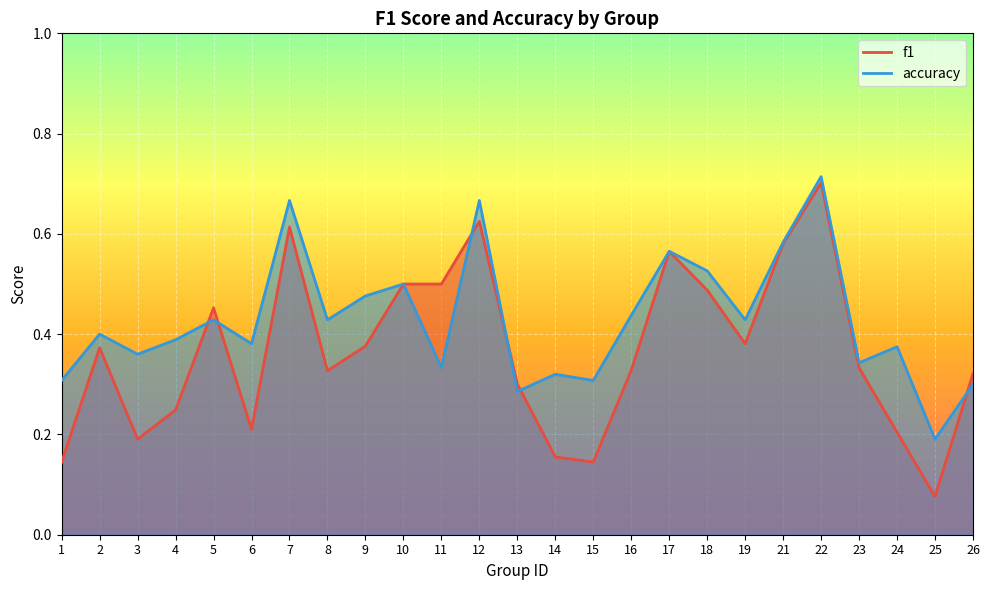

The accuracy series shows 0.4 at 3. True or false?

True